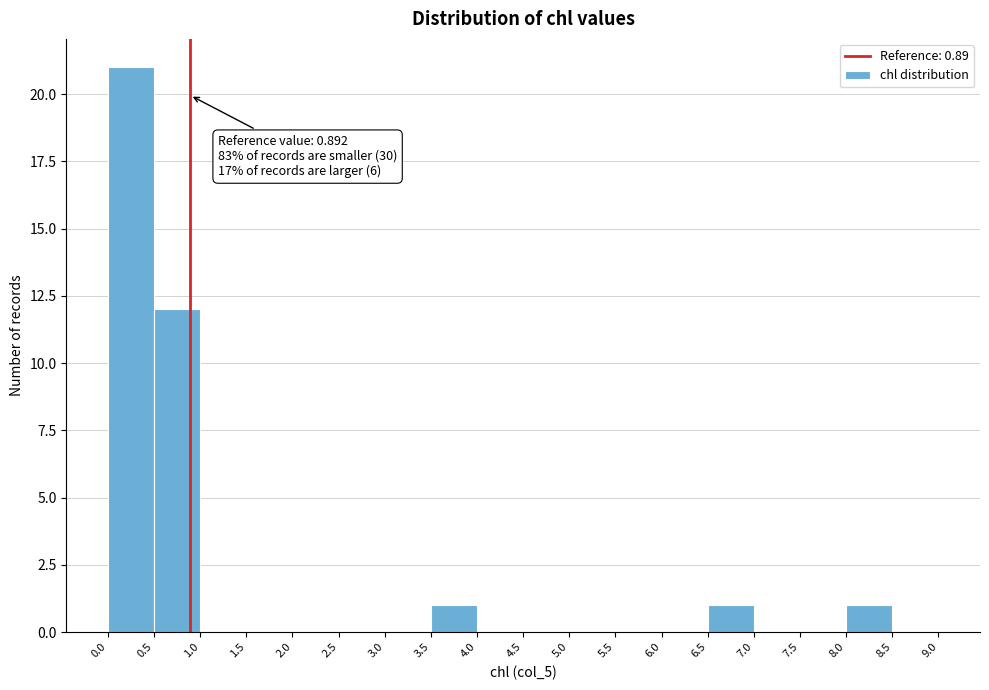

Over which range of the x-axis is the bar tallest?

0.0 to 0.5